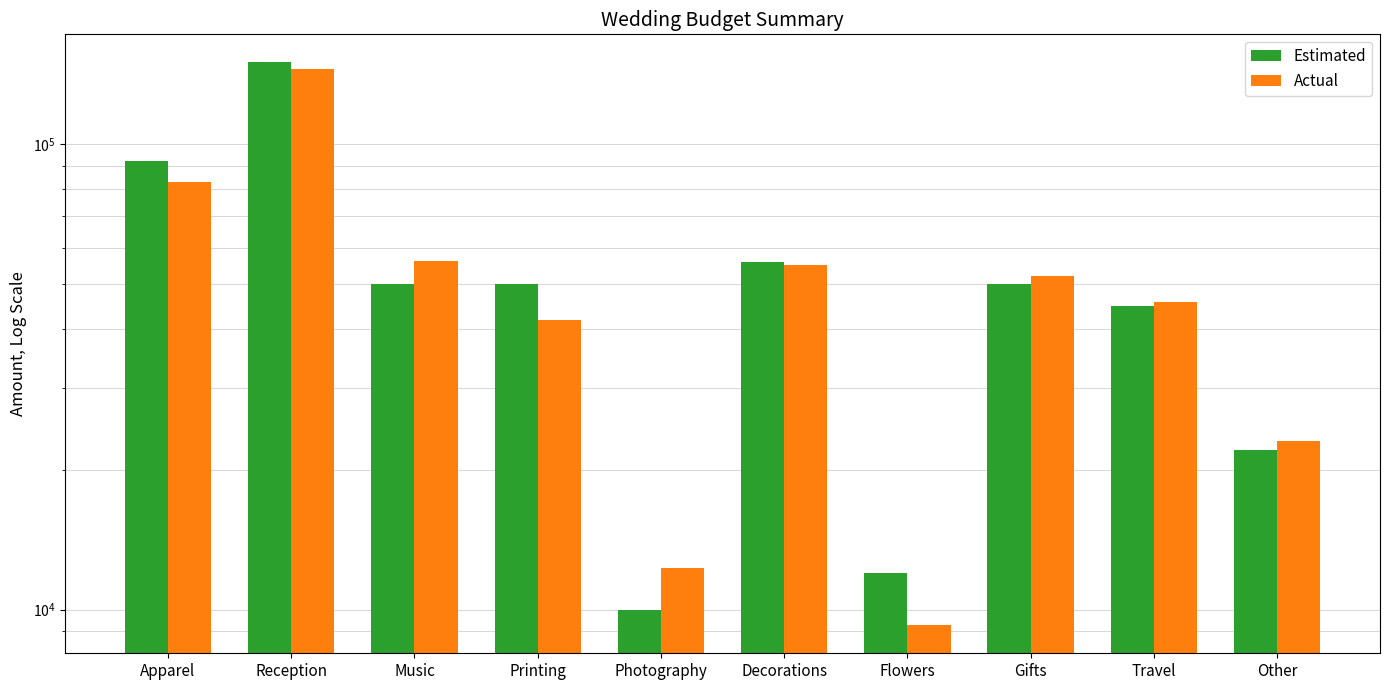

What is the sum of the Actual values at Flowers and Decorations?

64258